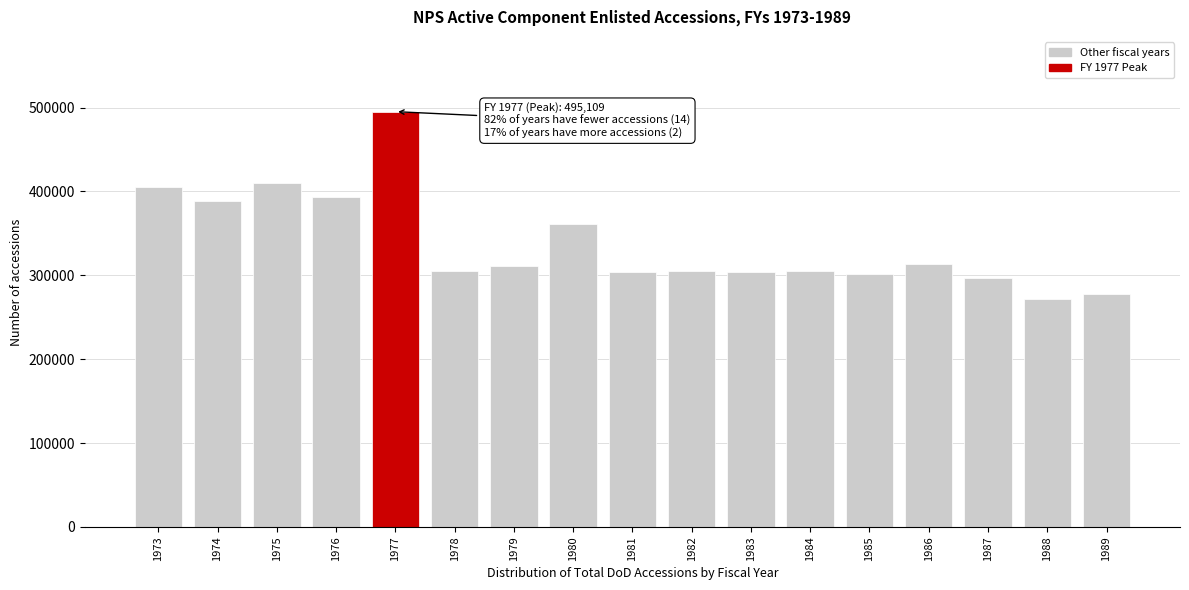

What is the change in value from 1983 to 1989?

-25641